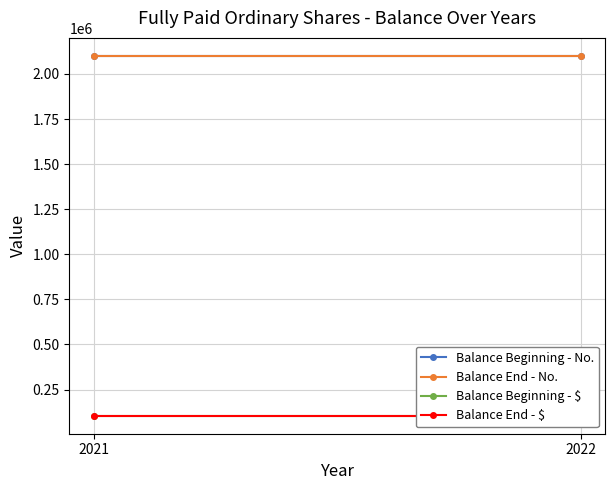

The value of Balance Beginning - No. at 2021 is 555564. True or false?

False